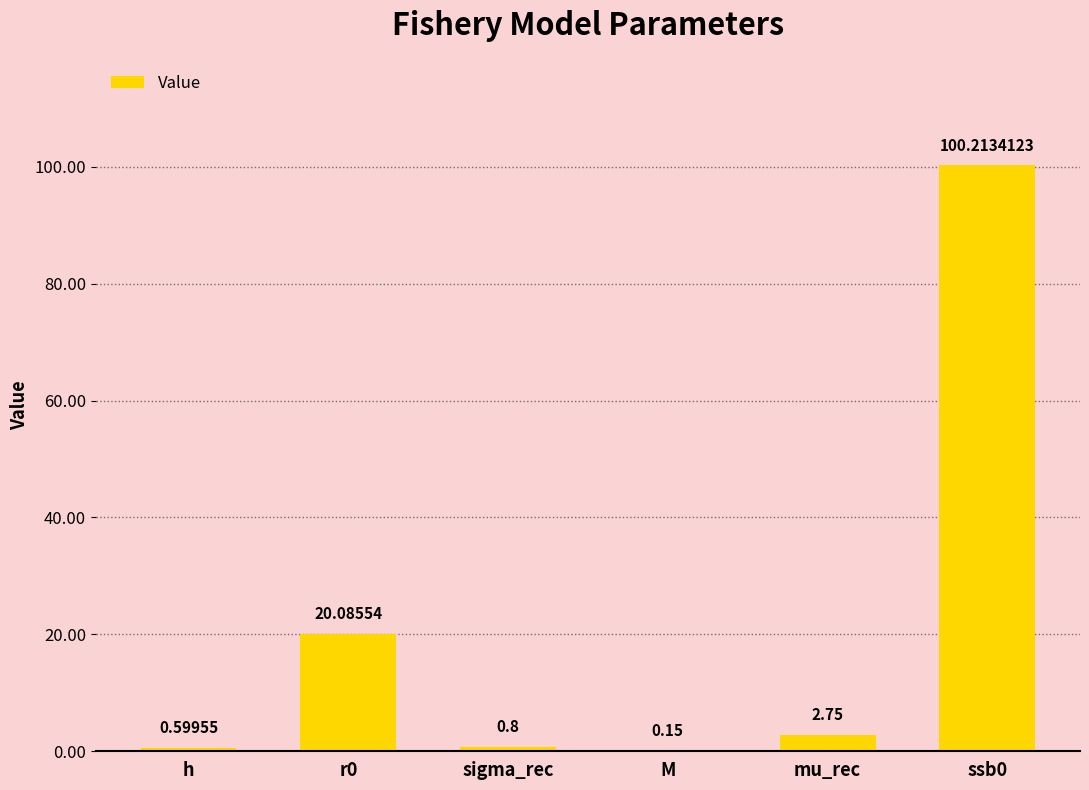

Between M and ssb0, which is larger?

ssb0